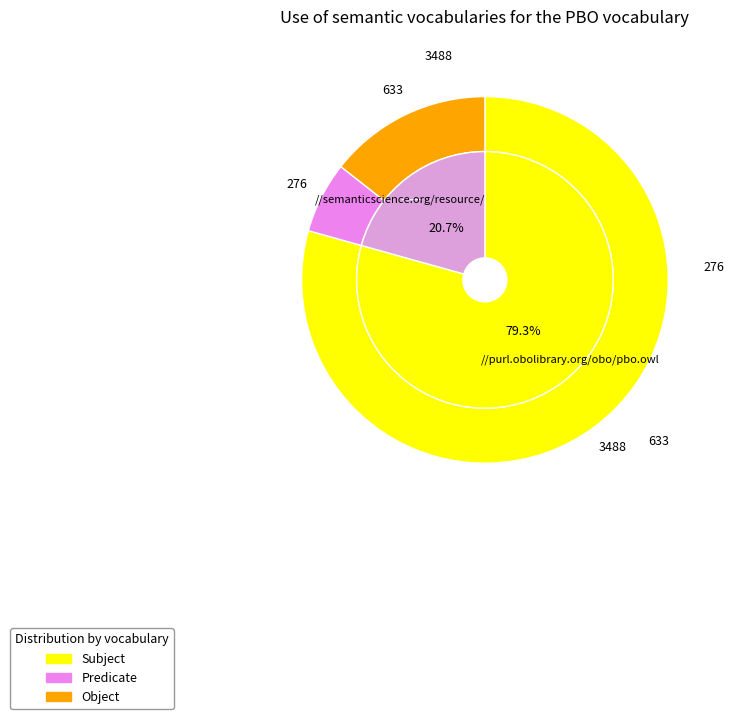

Is it true that 23 is 1% of the pie?

False